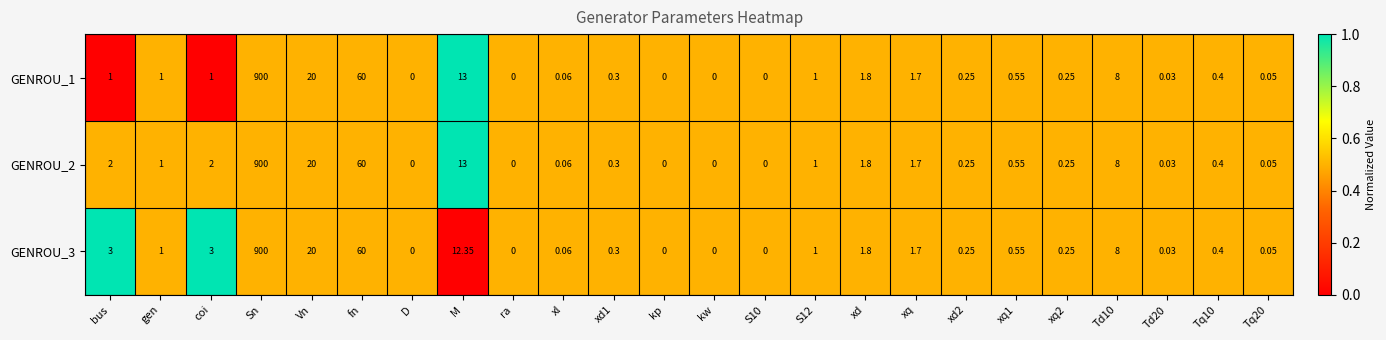

Which series has the largest total across all categories?

GENROU_3